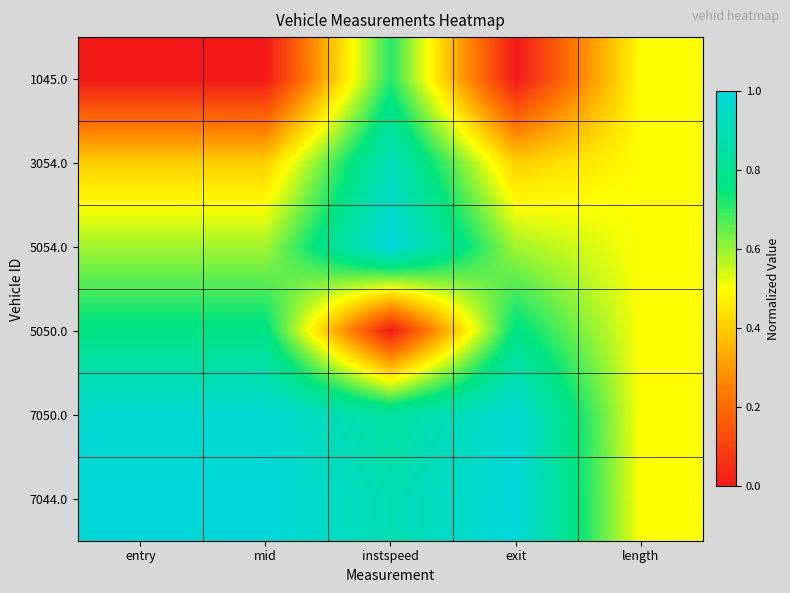

Which series has the largest range (max minus min)?

5050.0